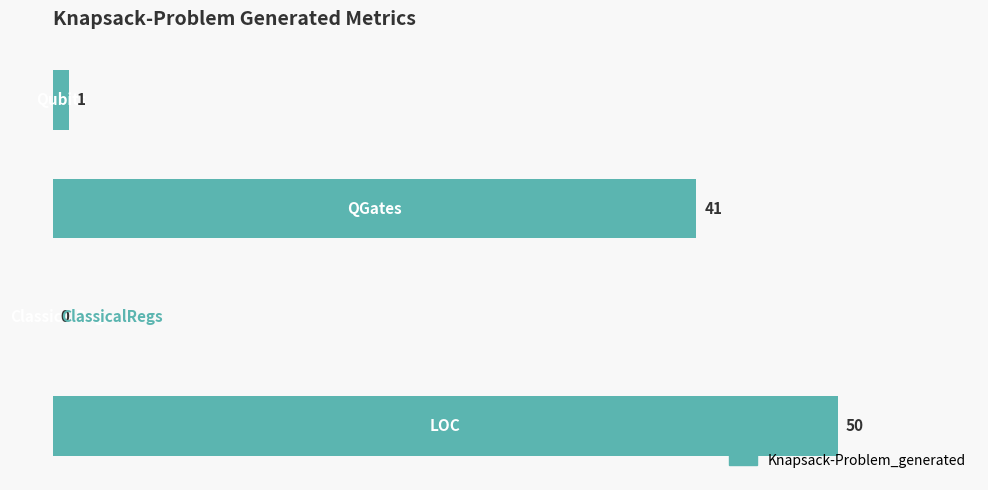

What is the maximum value shown in the chart?

50